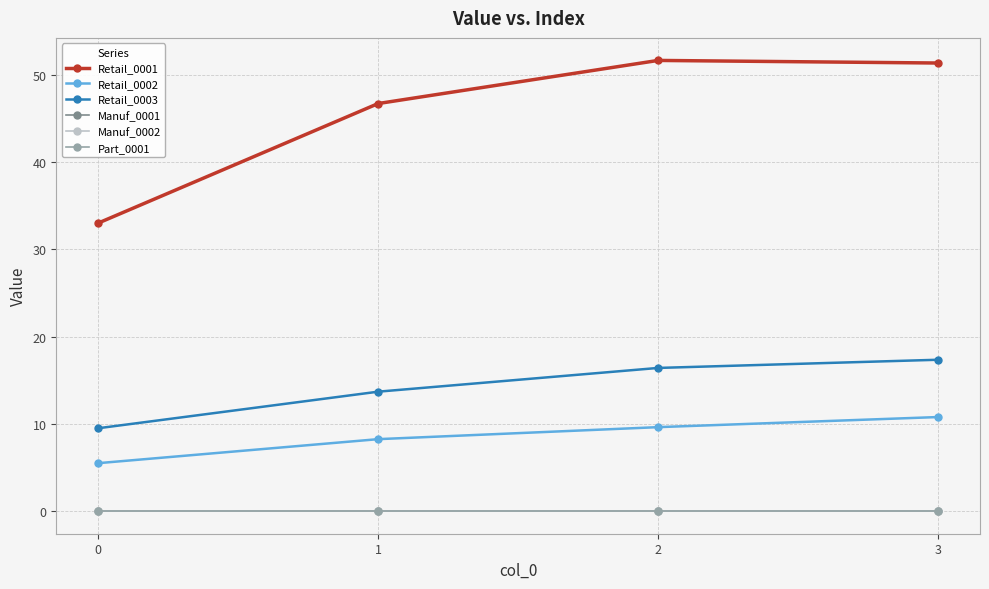

At how many categories does at least one series exceed 50?

2